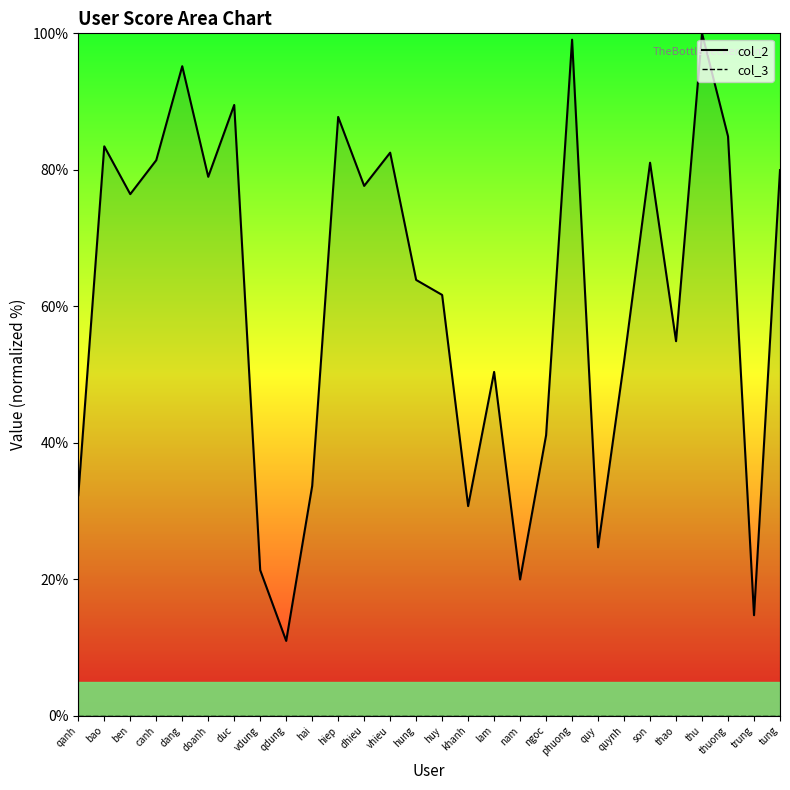

How many data points are above 76?

14